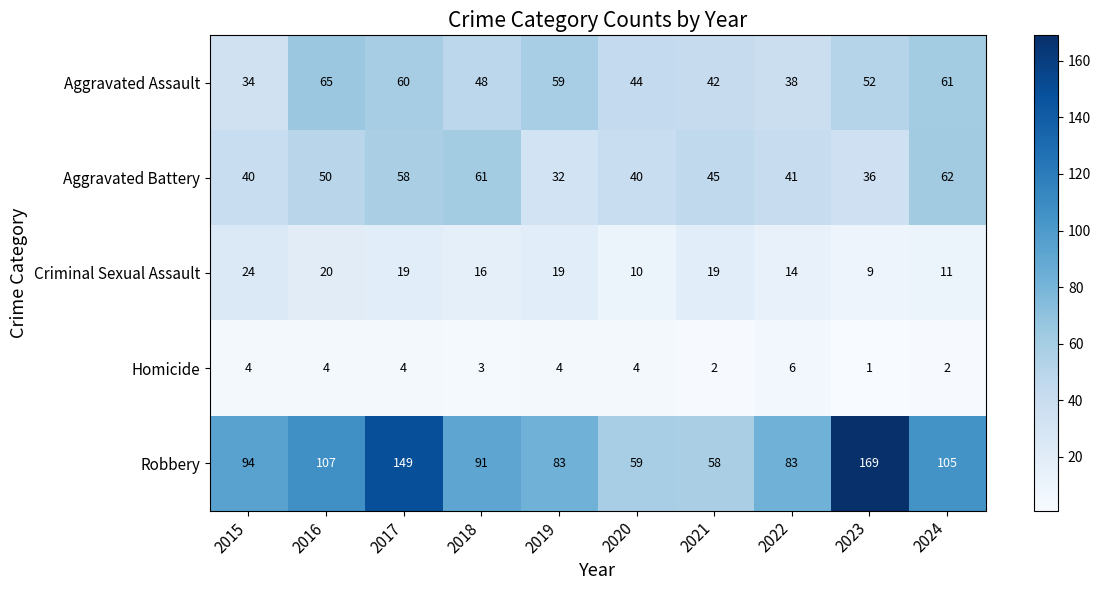

What is the difference between the second highest and second lowest values in the Aggravated Battery series?

25